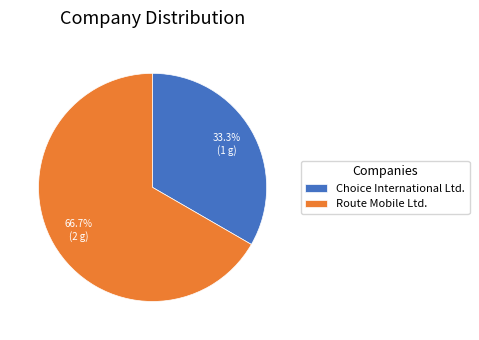

True or false: Route Mobile Ltd. accounts for 61% of the total.

False